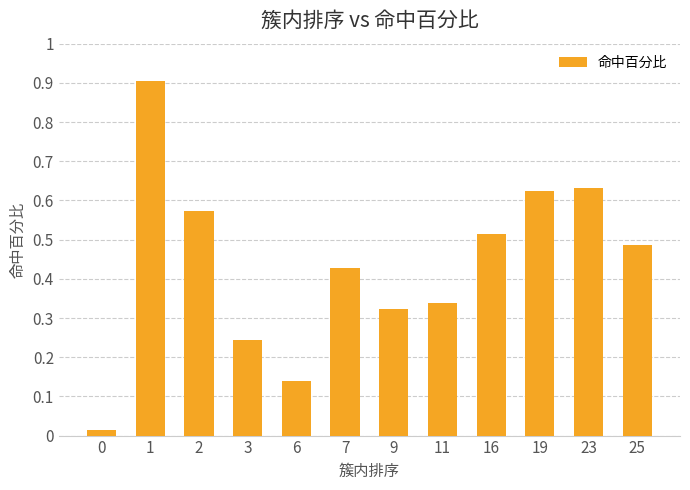

What is the sum of all values?

5.2